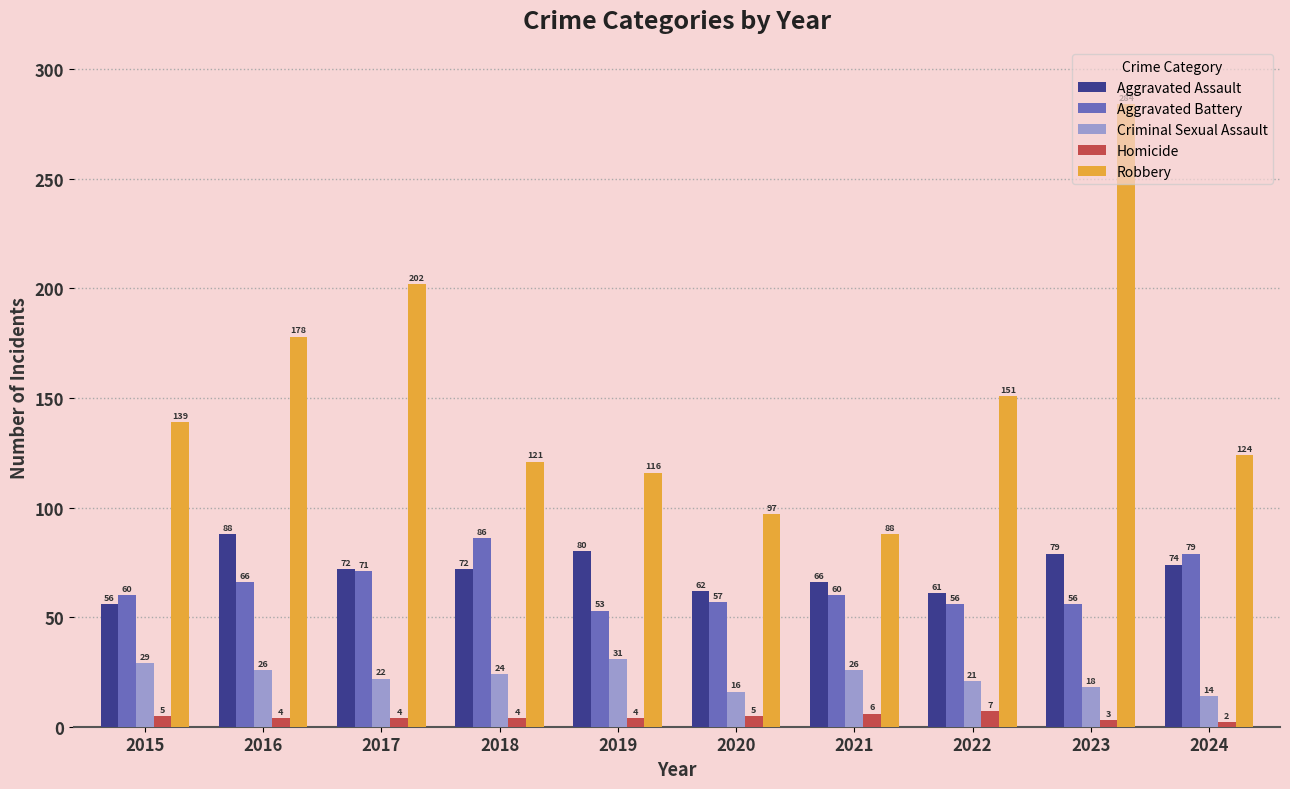

Which series changed the most between 2017 and 2021?

Robbery